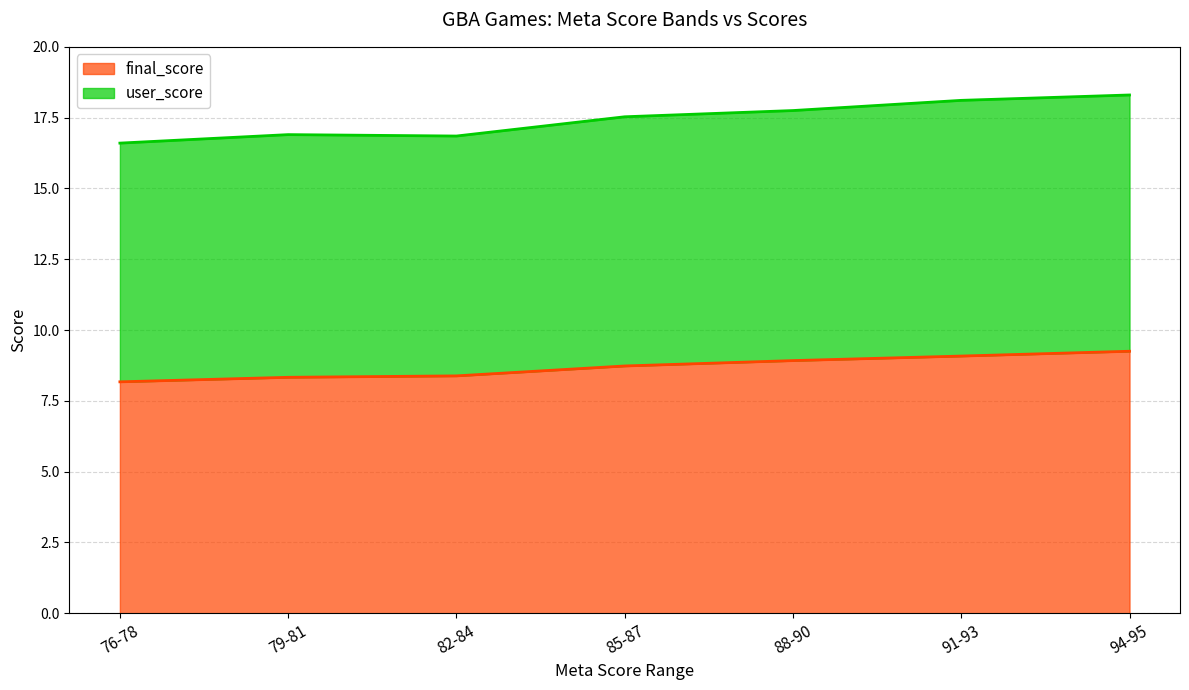

Reading left to right, list all the values displayed in this chart.

final_score: 8.2	8.3	8.4	8.7	8.9	9.1	9.2
user_score: 16.6	16.9	16.9	17.5	17.8	18.1	18.3